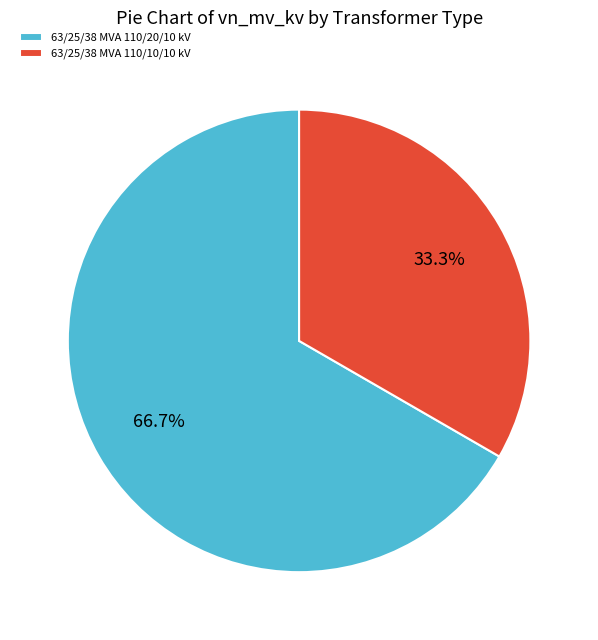

To the nearest percent, what is the combined percentage of 63/25/38 MVA 110/20/10 kV and 63/25/38 MVA 110/10/10 kV?

100%